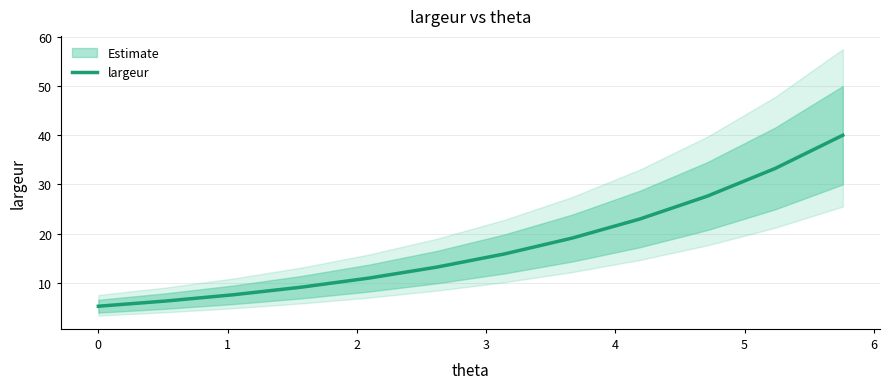

What is the minimum value for largeur?

5.2